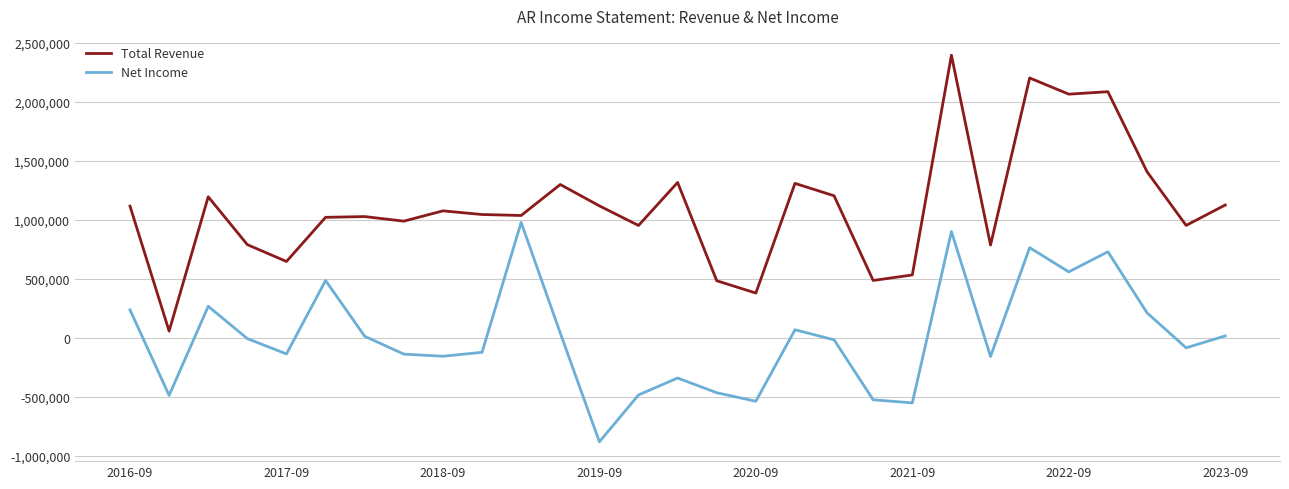

True or false: Total Revenue and Net Income cross at least once.

False